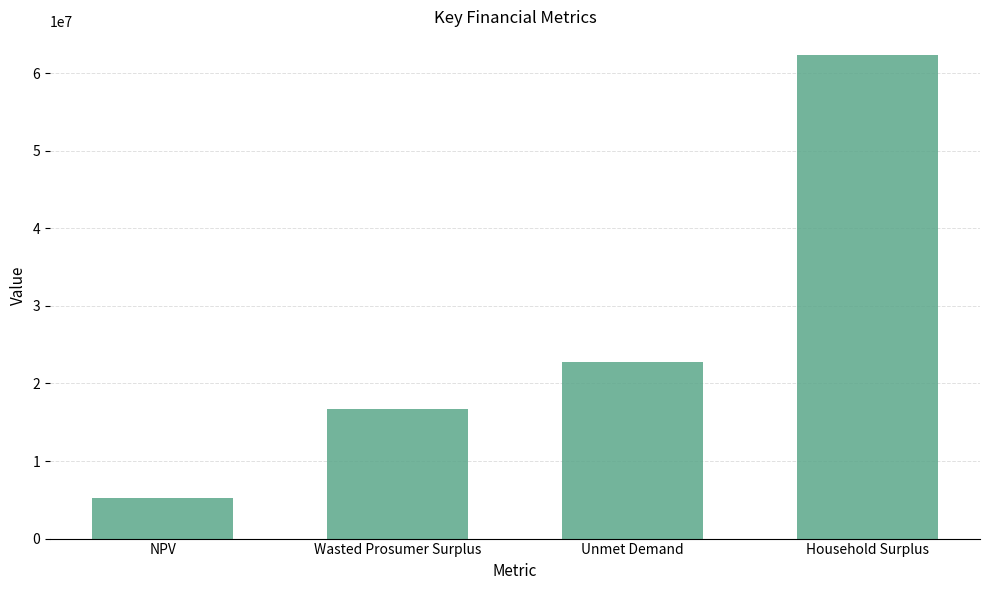

Rank the categories by value from highest to lowest.

Household Surplus, Unmet Demand, Wasted Prosumer Surplus, NPV